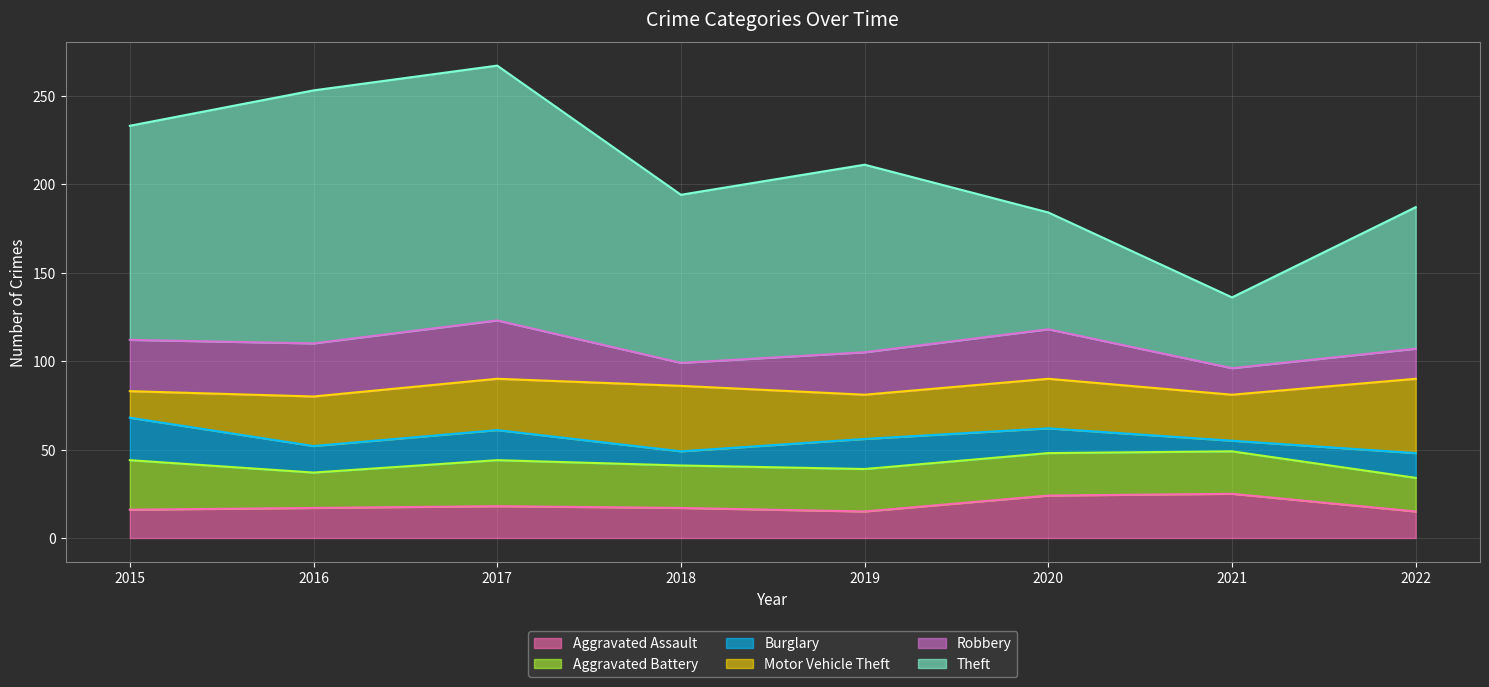

True or false: Aggravated Battery has a value of 37 at 2020.

False